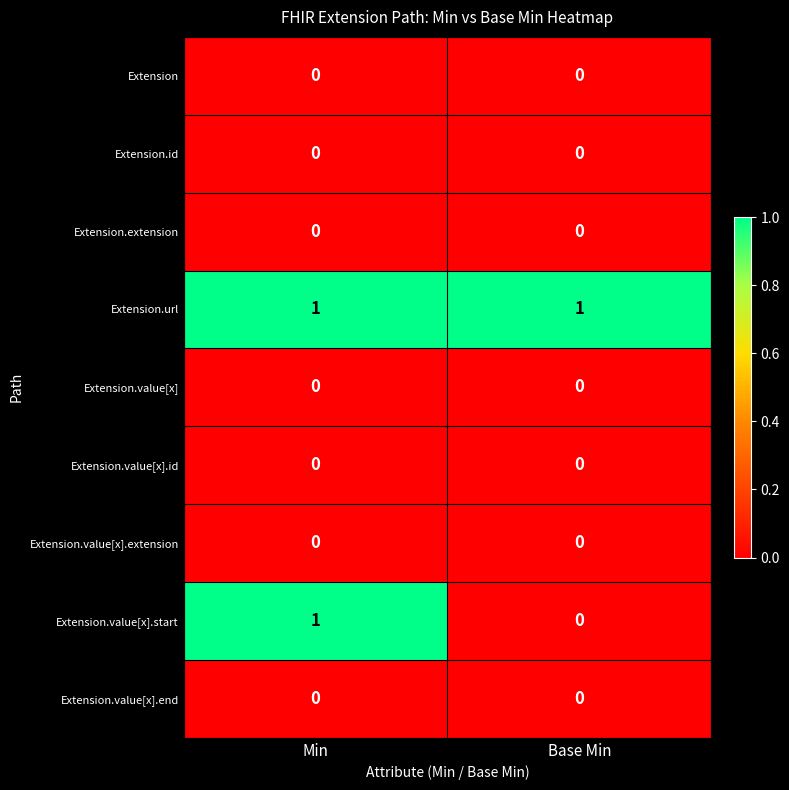

What is the difference between the highest and lowest values at Min?

1